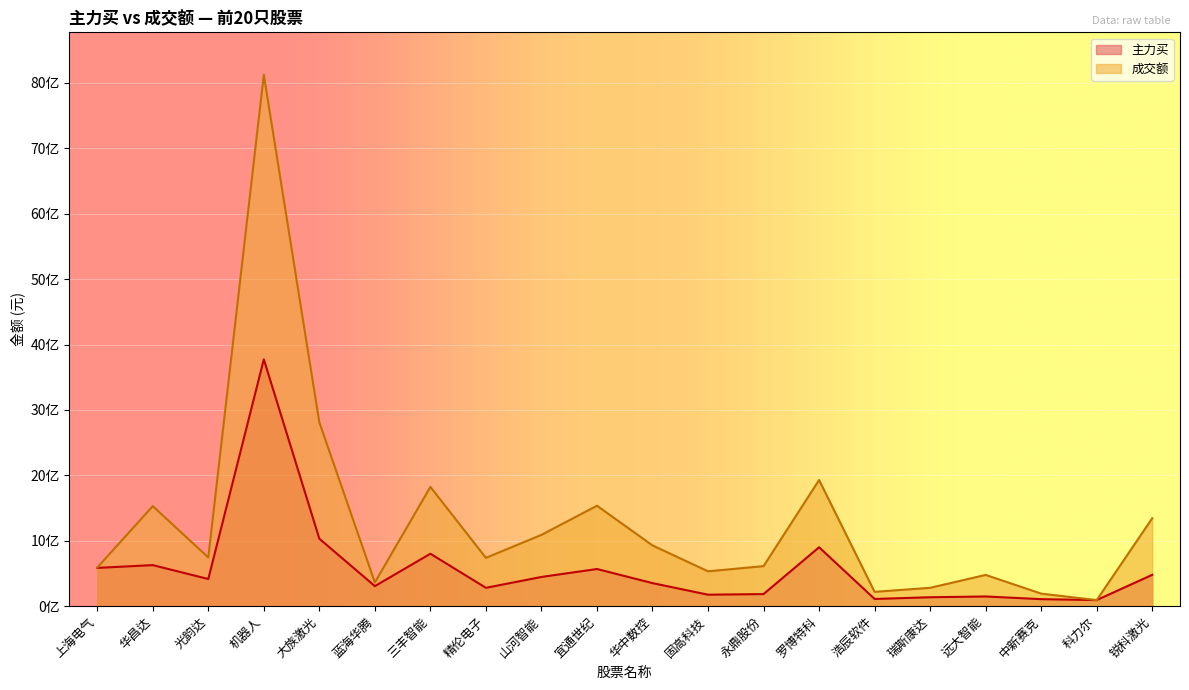

How many data points in 成交额 are less than 745006840?

10